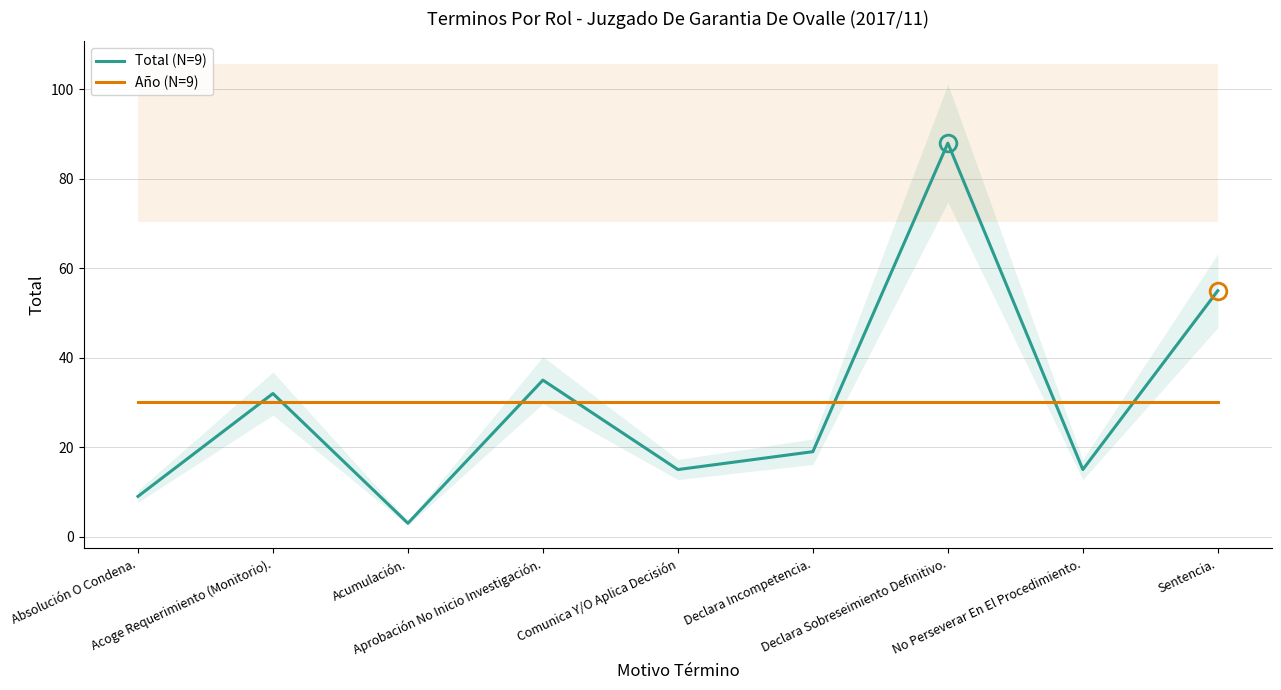

What is the average value of the Año (N=9) series?

30.1